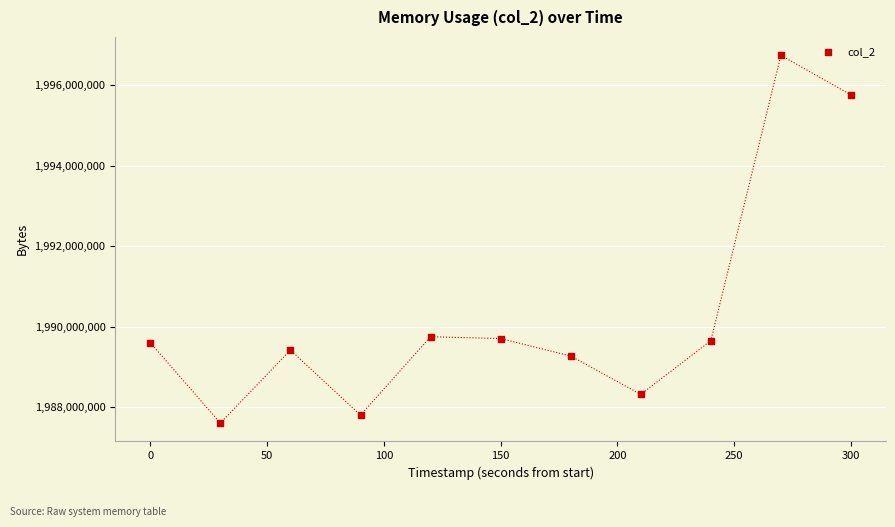

What is the range of Y values (max minus min)?

9142272